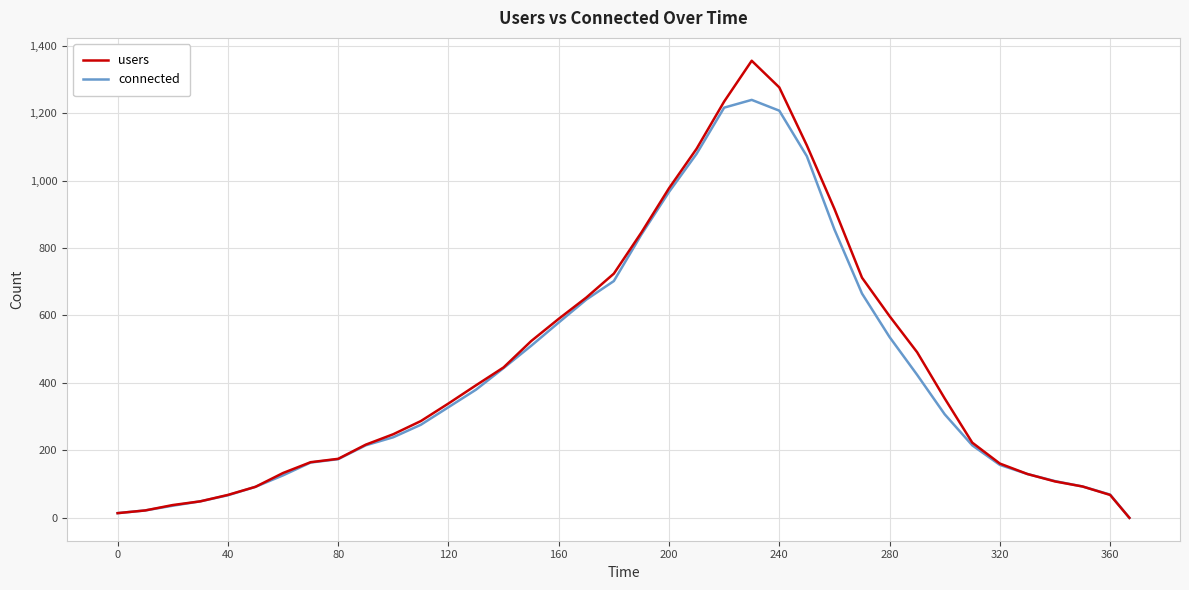

List the series in order of their peak value, highest first.

users, connected